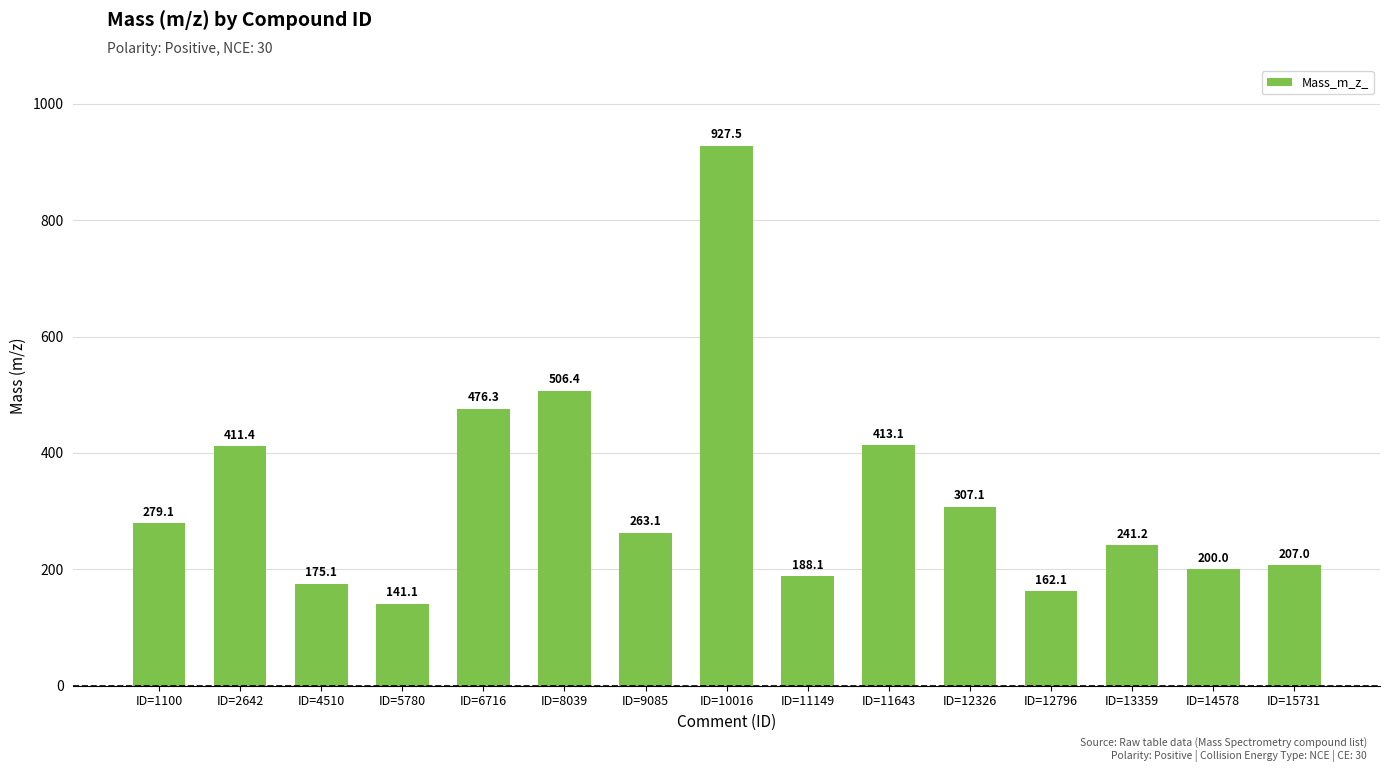

Which category has the lowest value across all series?

ID=5780